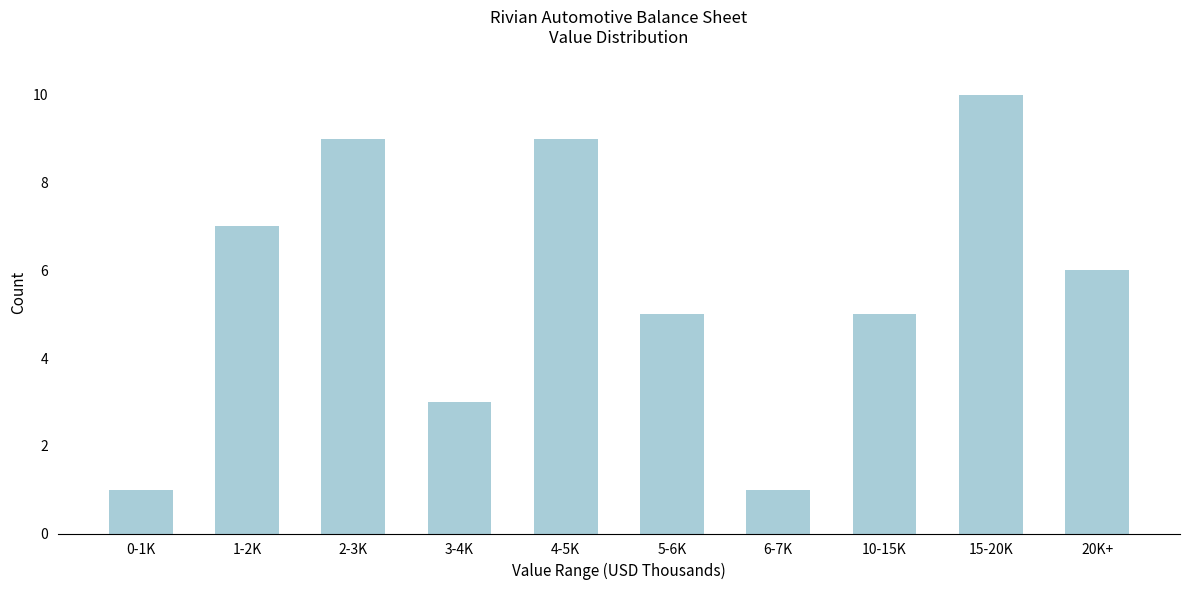

Reading left to right, transcribe all the data shown in this chart.

1	7	9	3	9	5	1	5	10	6